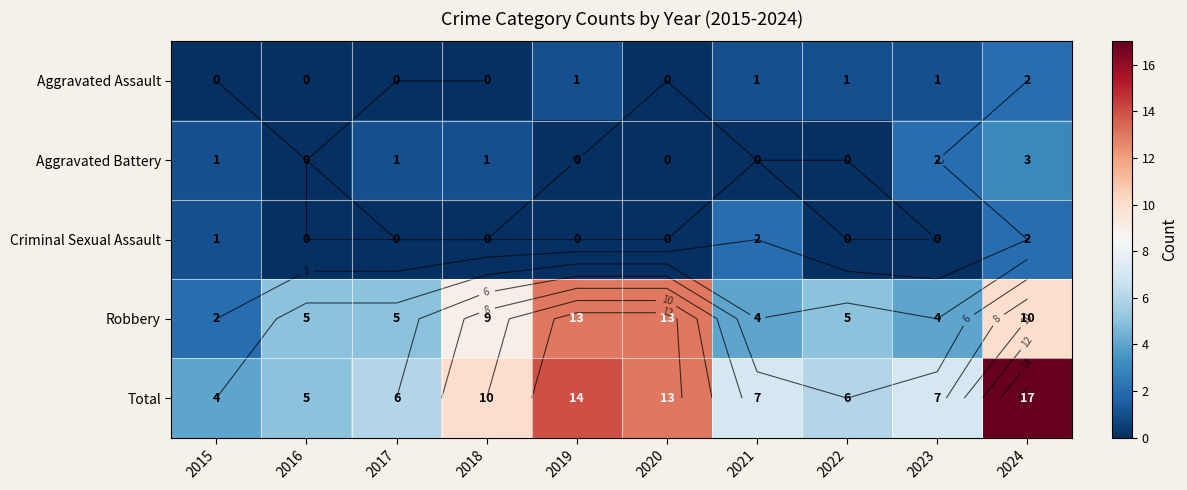

What is the sum of the Aggravated Assault values at 2017 and 2019?

1